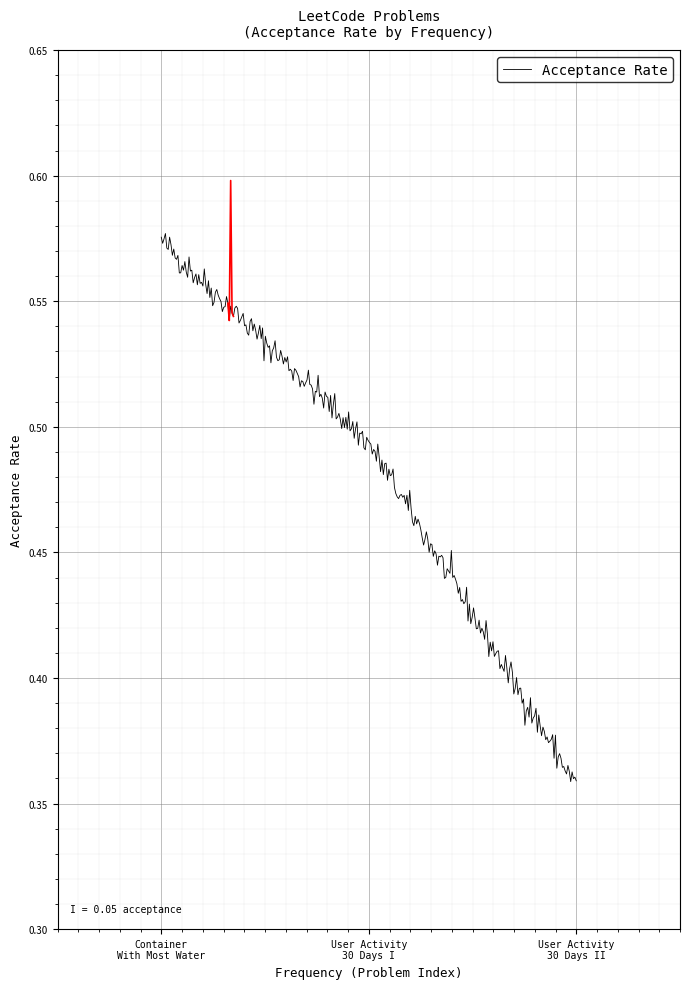

The chart shows a value of 0.4 at User Activity for the Past 30 Days II. True or false?

True